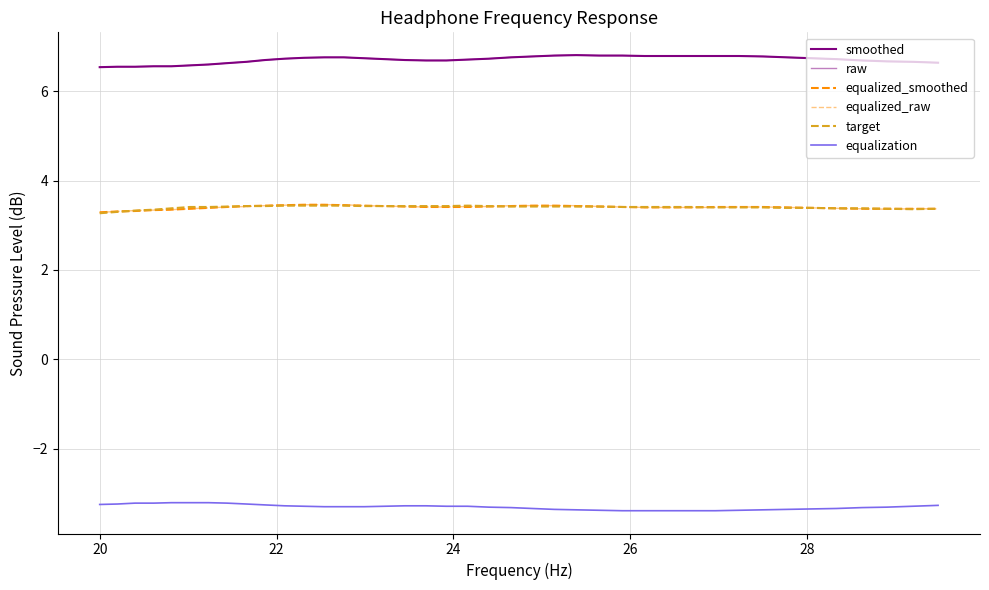

What is the lowest value of the equalized_raw series?

3.3